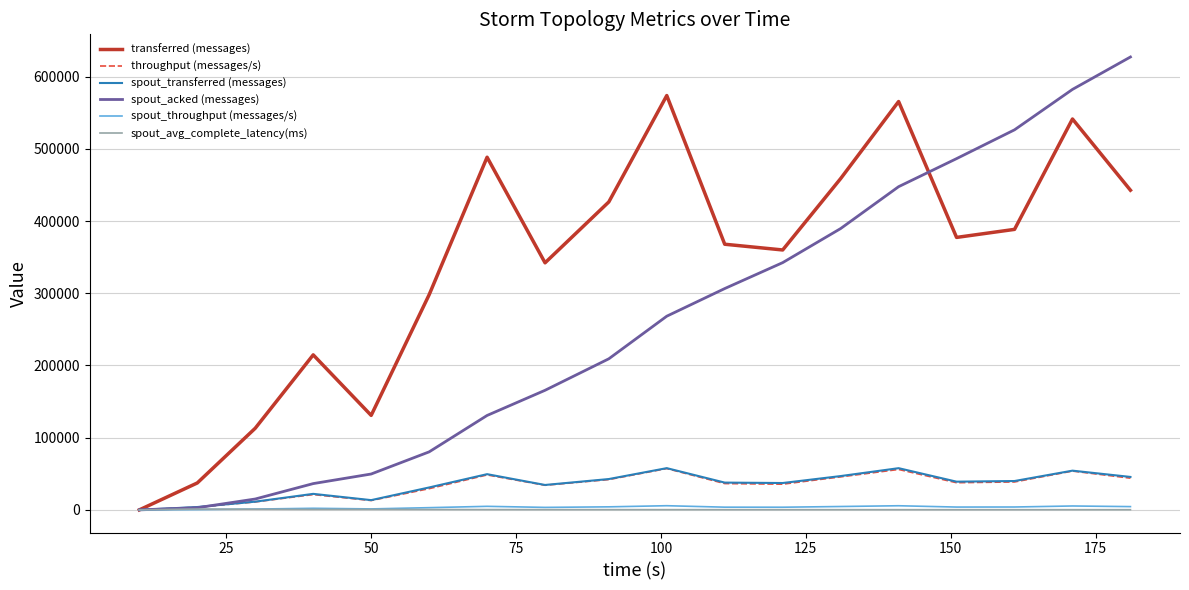

What is the difference between the second highest and minimum values in the spout_avg_complete_latency(ms) series?

826.3